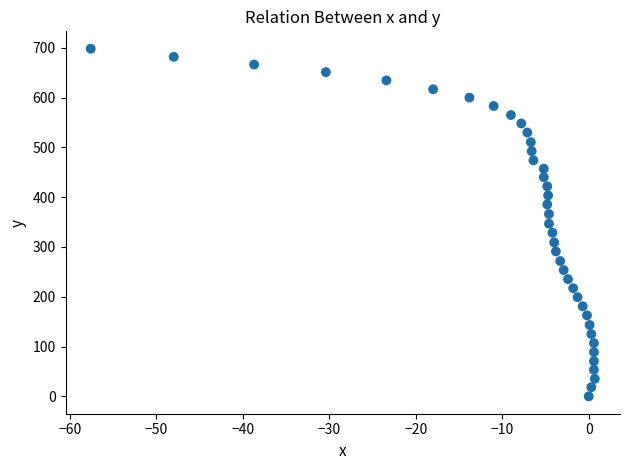

What is the range of X values (max minus min)?

58.3